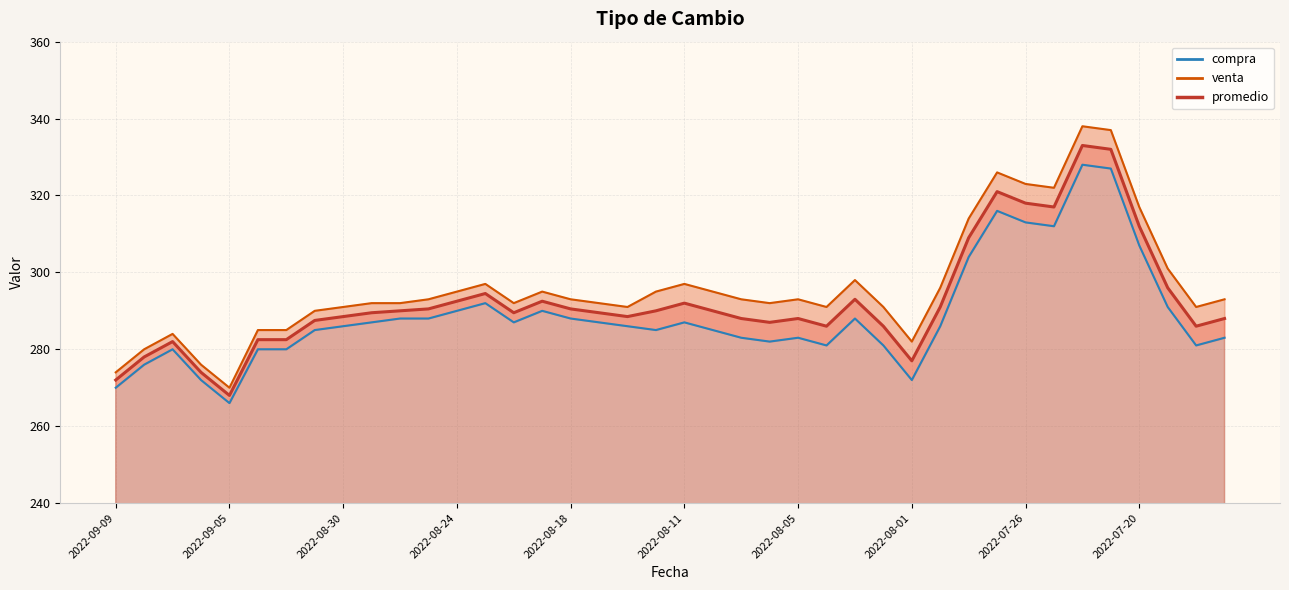

Which series changed the most between 2022-09-08 and 2022-09-07?

compra